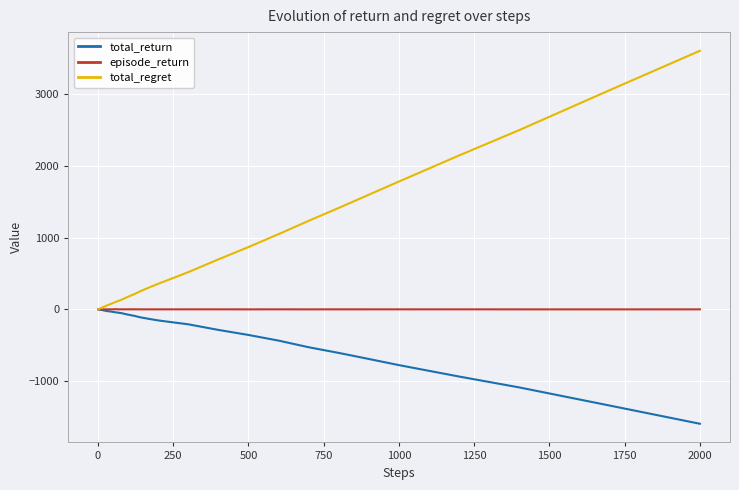

What is the maximum value shown in the chart?

3606.0